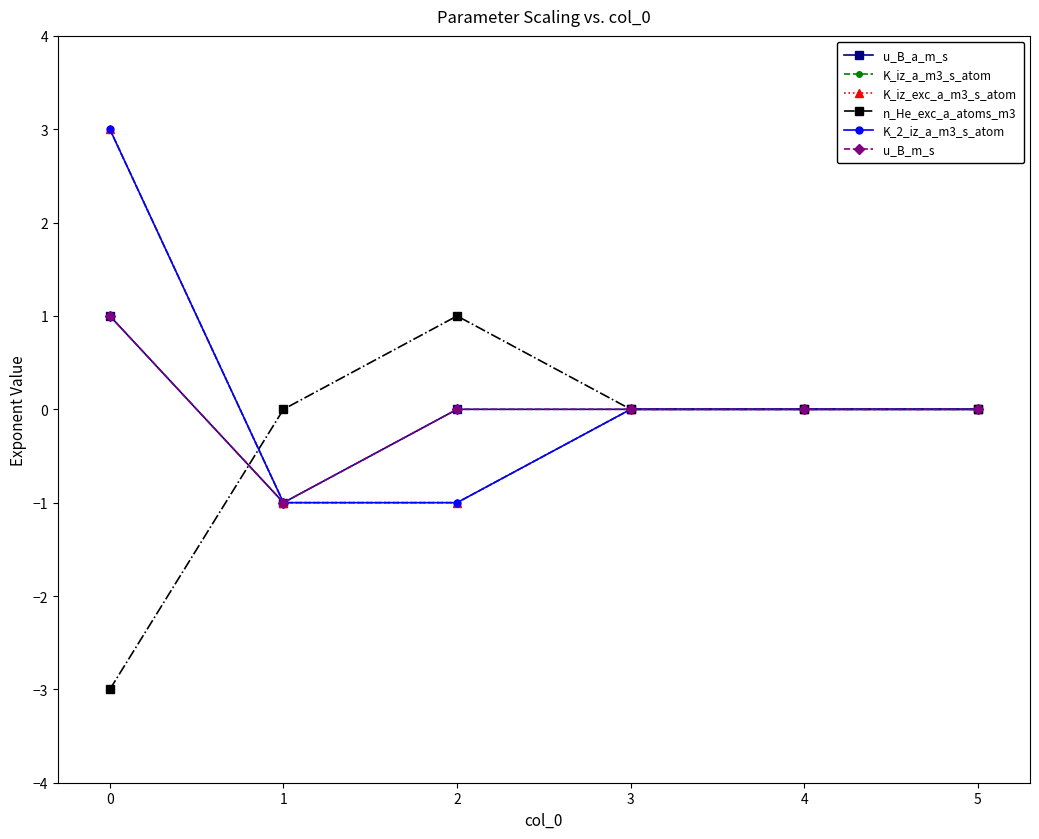

True or false: K_2_iz_a_m3_s_atom and K_iz_a_m3_s_atom intersect in this chart.

False